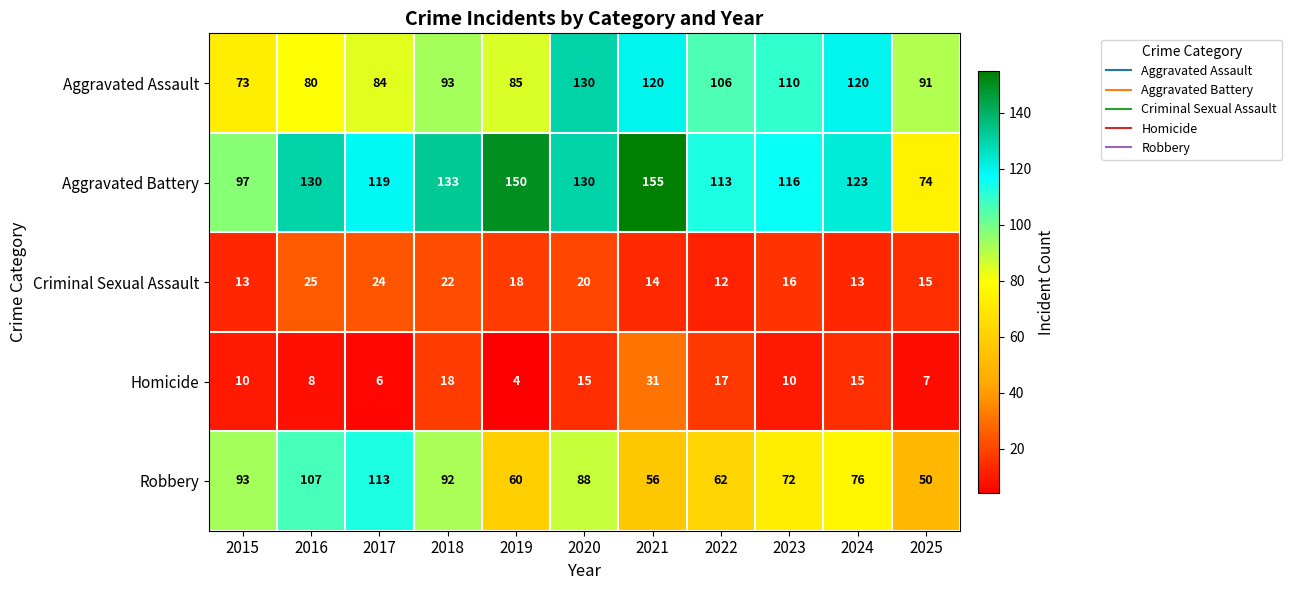

What is the difference between the highest and lowest values at 2025?

84